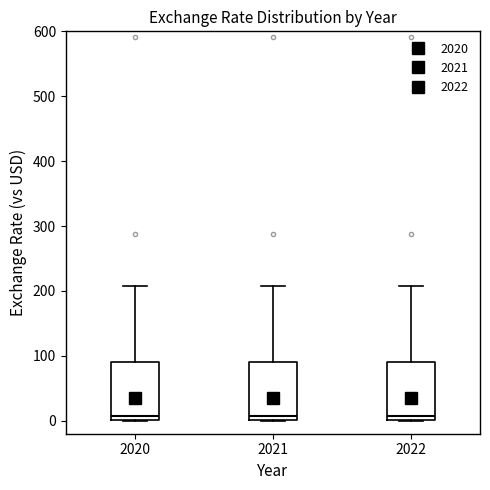

Reading left to right, transcribe this box plot: for each box, give where its median line is, the range the box spans, and where its two whiskers end, as read against the y-axis. The values are not printed on the chart, so give them approximately, as read against the axis.

2020: median 10, box 0 to 90, whiskers 0 to 210
2021: median 10, box 0 to 90, whiskers 0 to 210
2022: median 10, box 0 to 90, whiskers 0 to 210